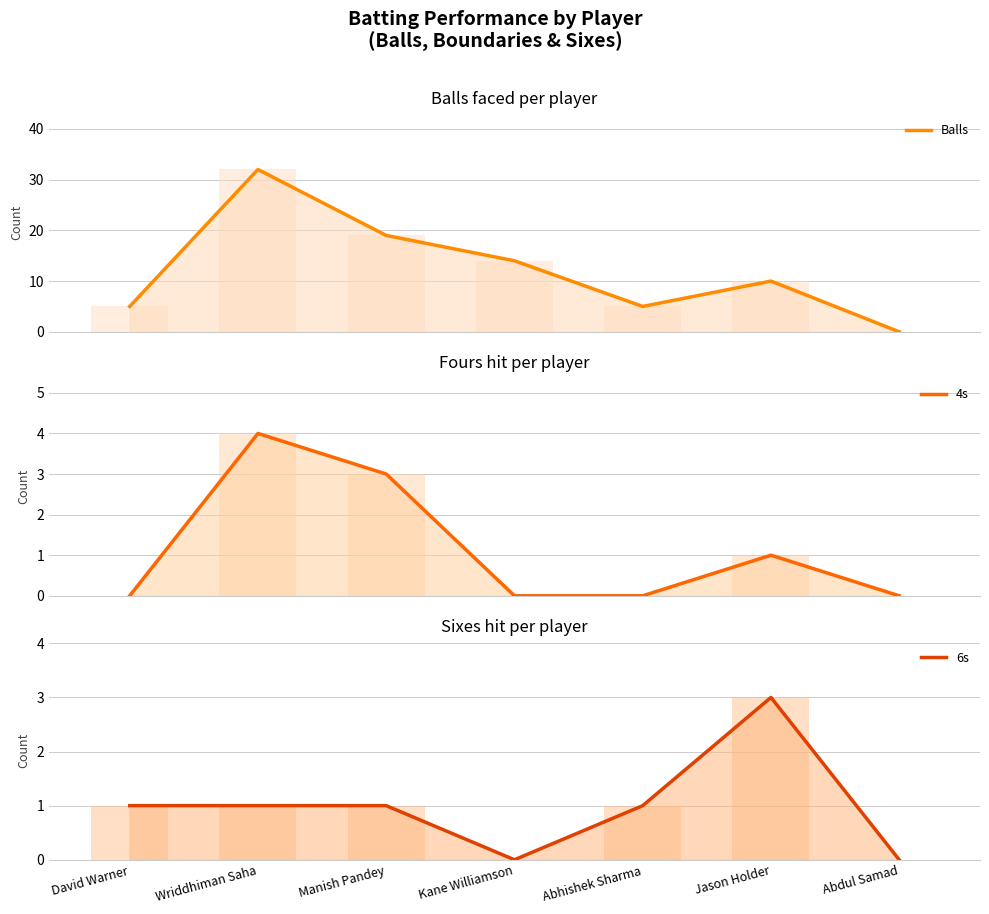

At which label is 4s closest to 2?

Manish Pandey